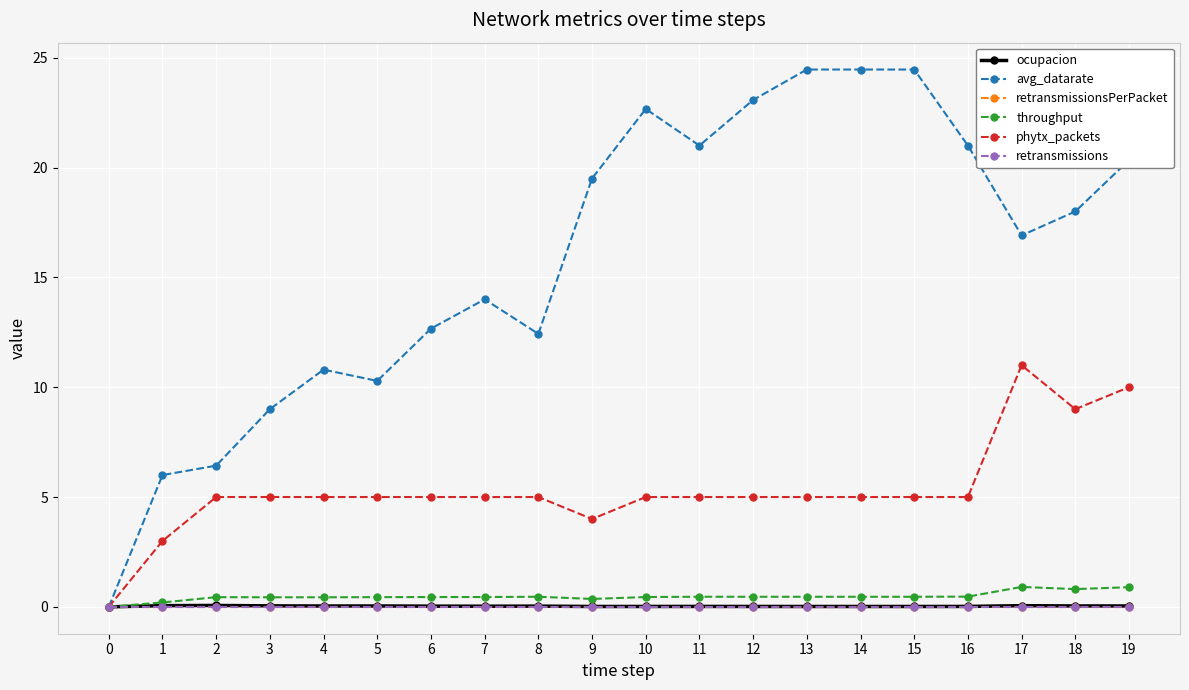

What is the sum of all throughput values?

9.5